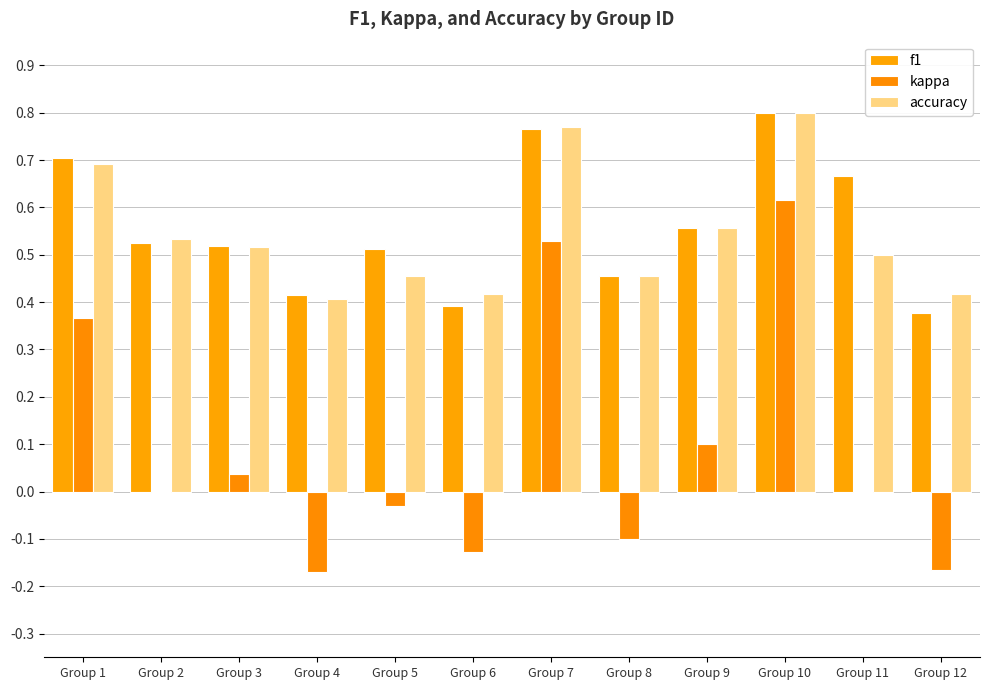

How many distinct data groups are displayed?

3